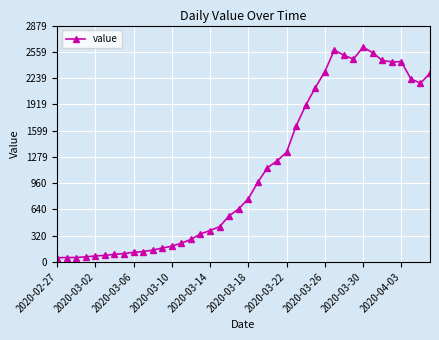

True or false: the data has more than 2 interior local peaks.

True